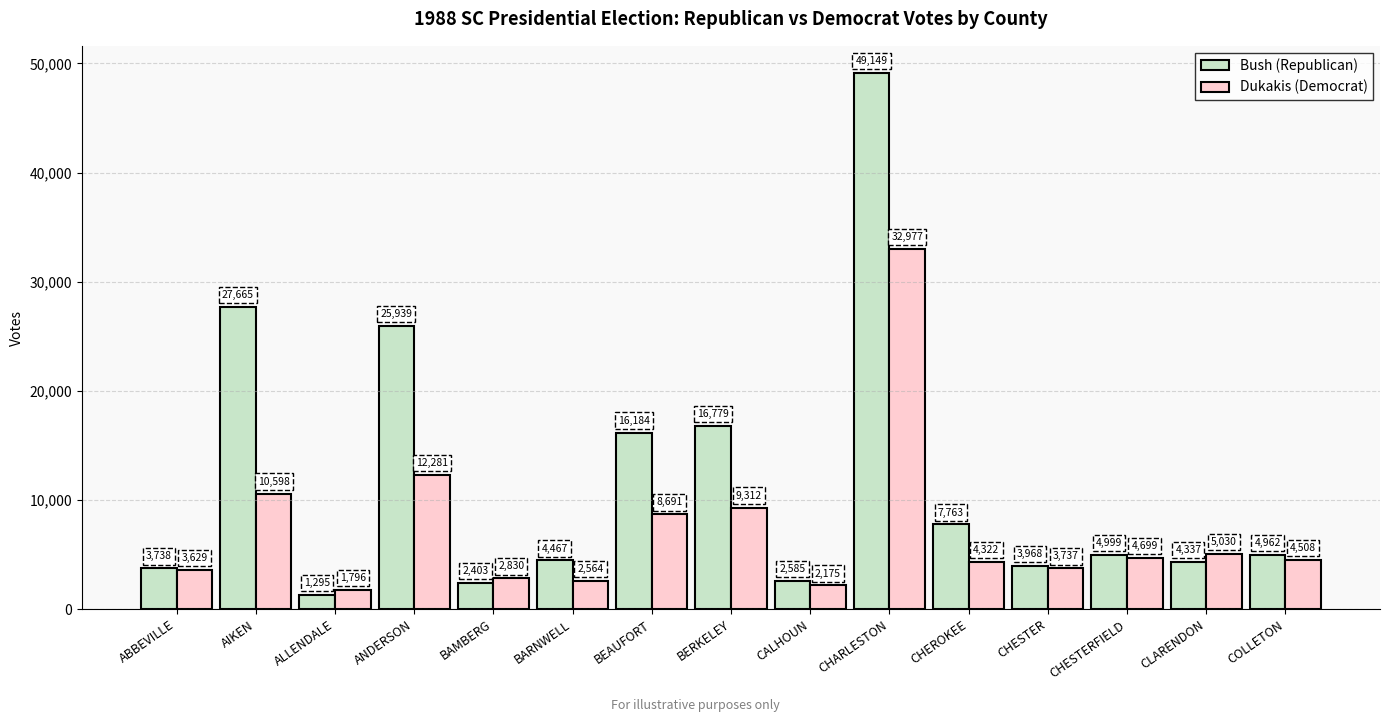

Rank the categories by Bush (Republican) value from lowest to highest.

ALLENDALE, BAMBERG, CALHOUN, ABBEVILLE, CHESTER, CLARENDON, BARNWELL, COLLETON, CHESTERFIELD, CHEROKEE, BEAUFORT, BERKELEY, ANDERSON, AIKEN, CHARLESTON